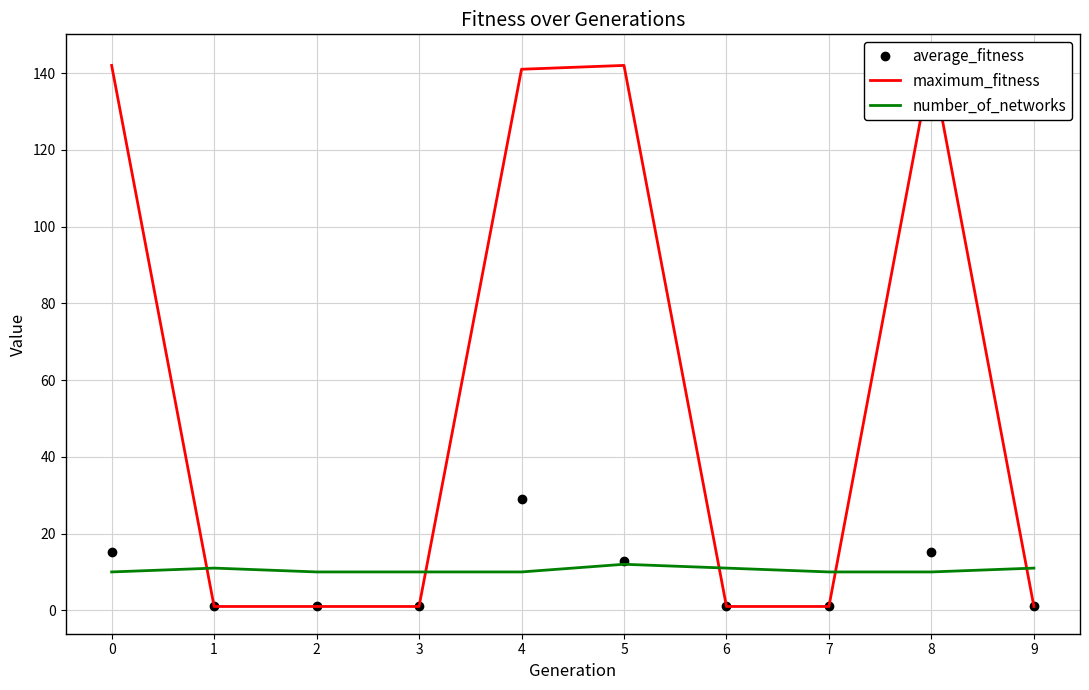

Is the value of number_of_networks at 5 greater than the value of maximum_fitness at 8?

No